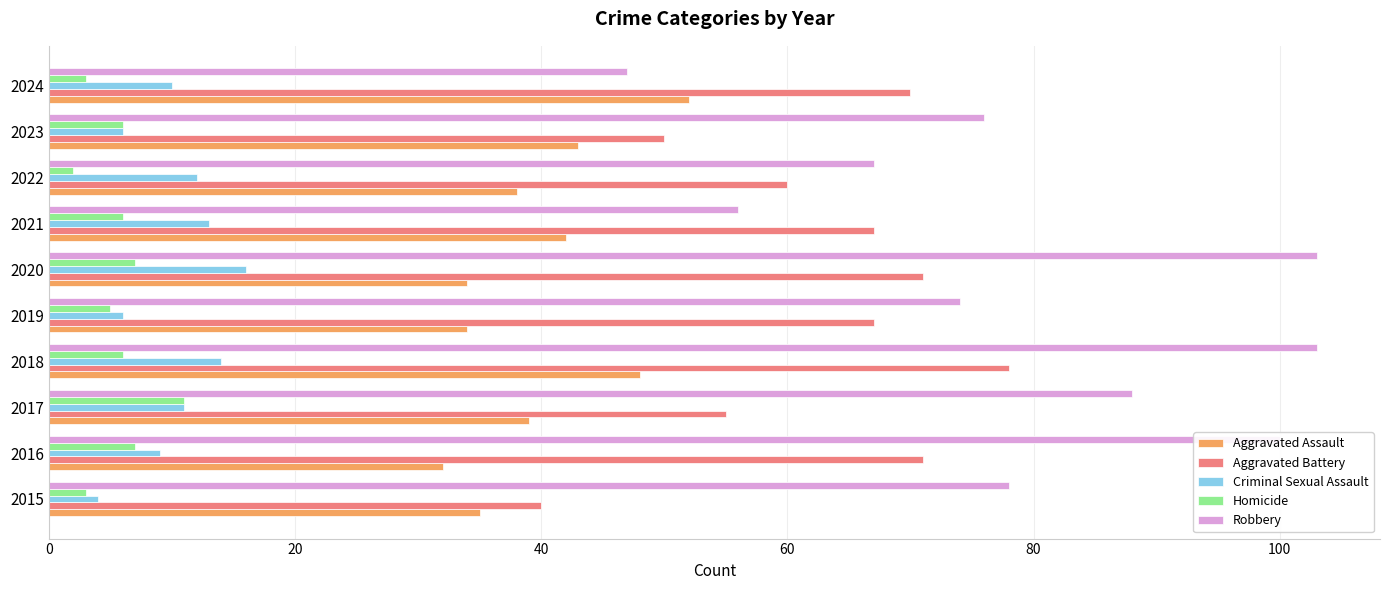

What is the sum of all Criminal Sexual Assault values?

101